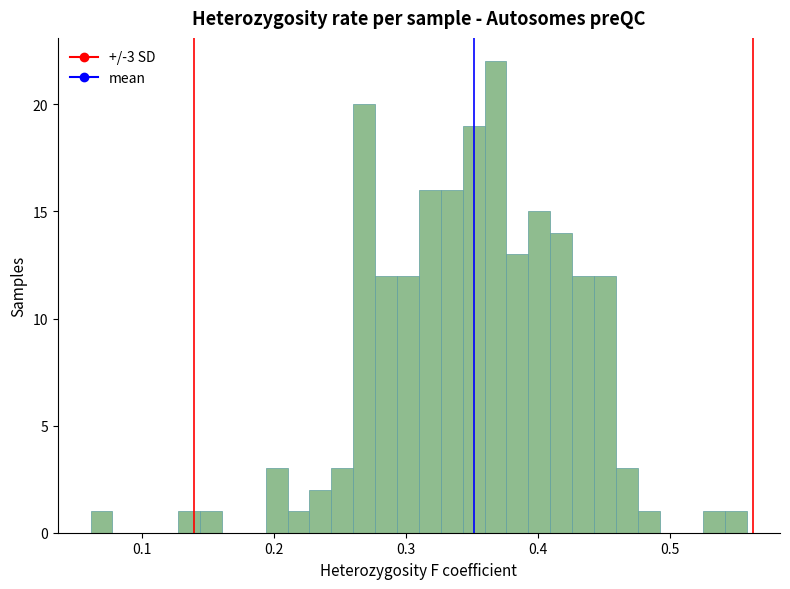

Read against the x-axis, roughly where is the centre of the tallest bar?

0.37